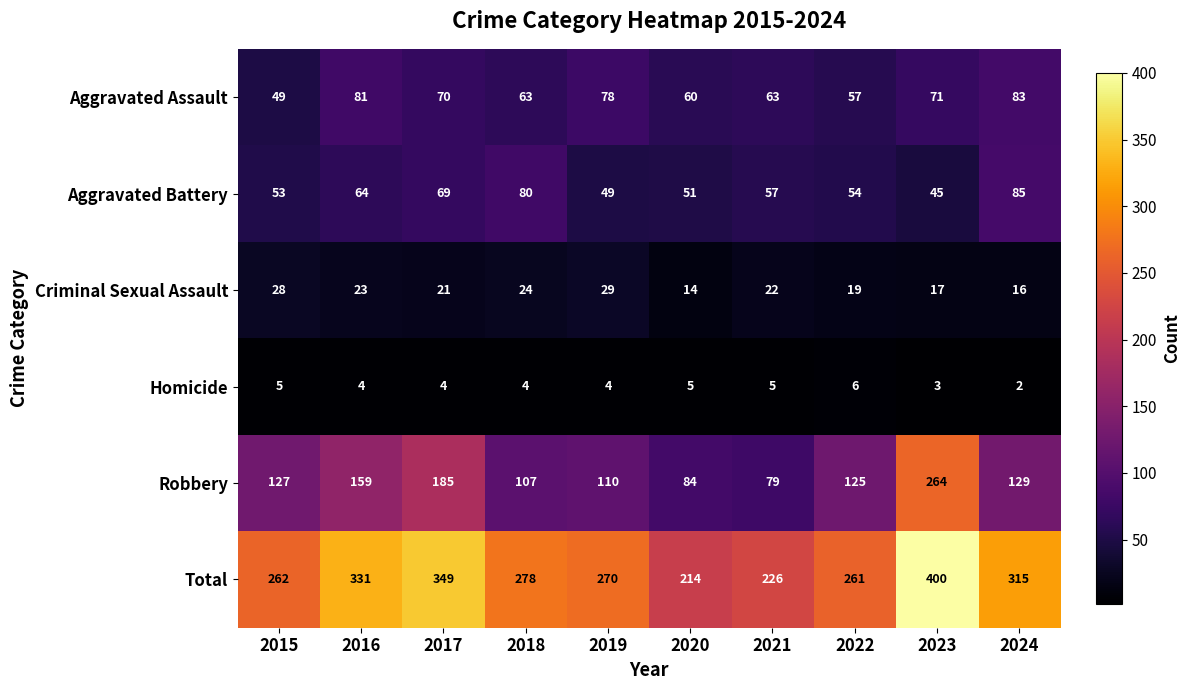

Rank the series at 2015 from lowest to highest value.

Homicide, Criminal Sexual Assault, Aggravated Assault, Aggravated Battery, Robbery, Total